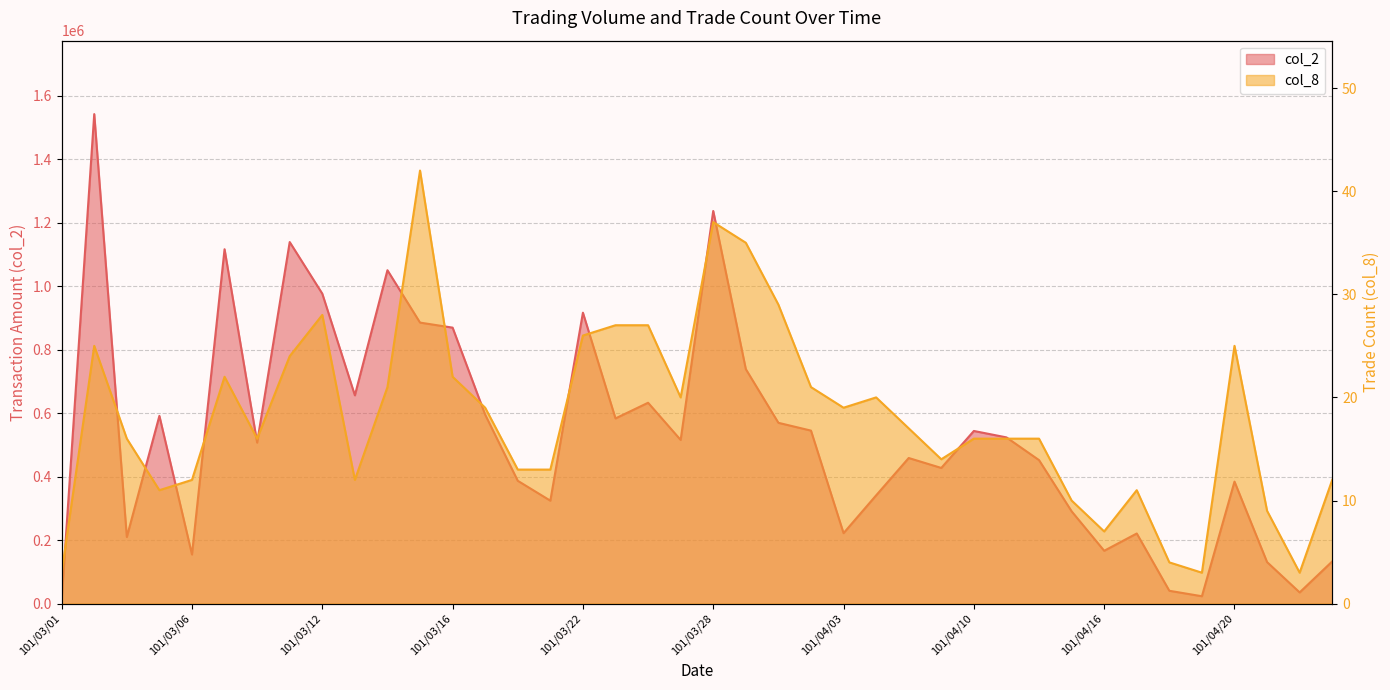

What is the value of the col_8 point at the 35th from the left?

4